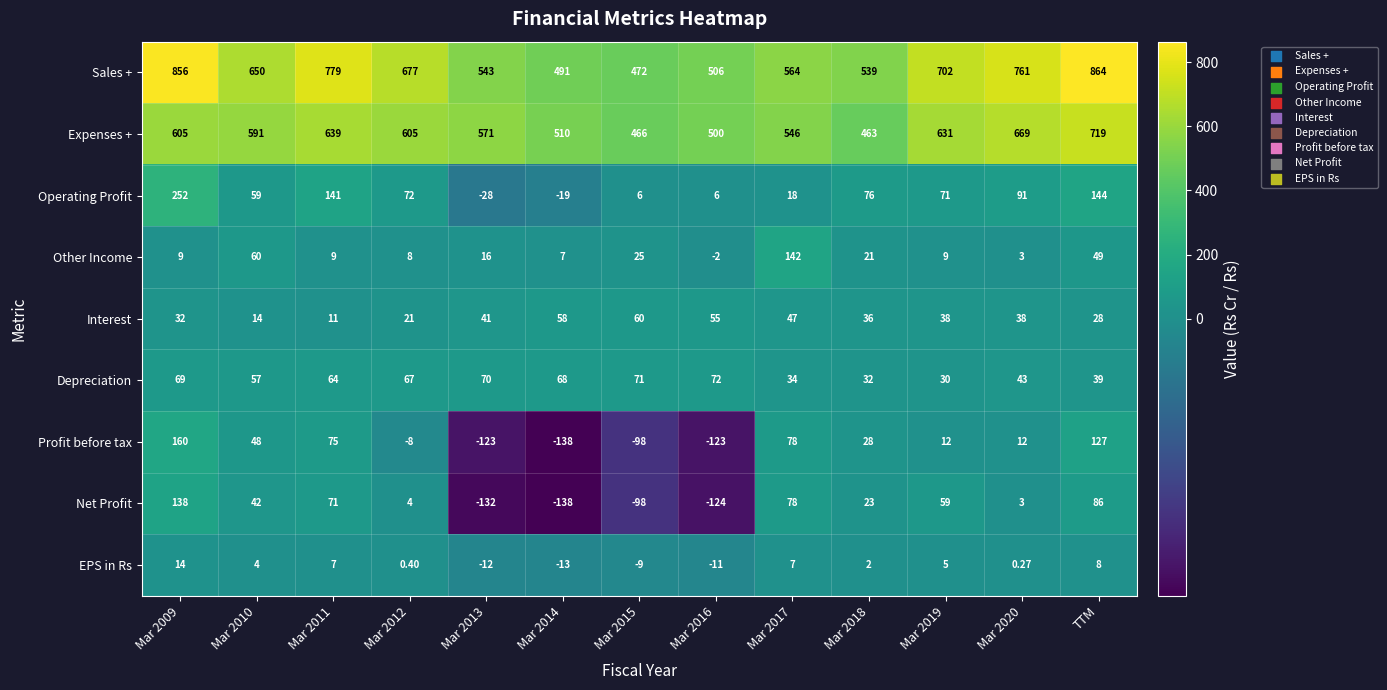

At Mar 2018, list the series in order from largest to smallest.

Sales +, Expenses +, Operating Profit, Interest, Depreciation, Profit before tax, Net Profit, Other Income, EPS in Rs